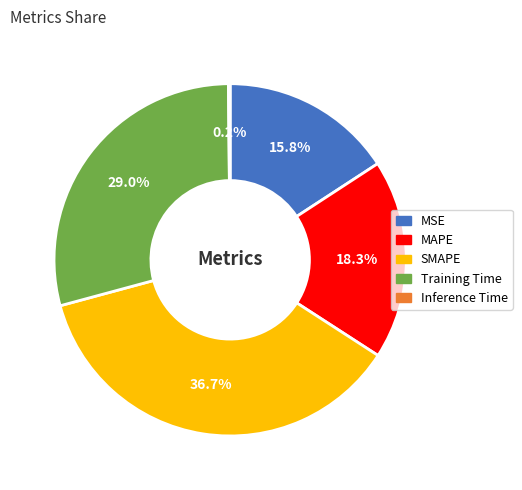

How much of the chart is everything except Training Time?

71.0%